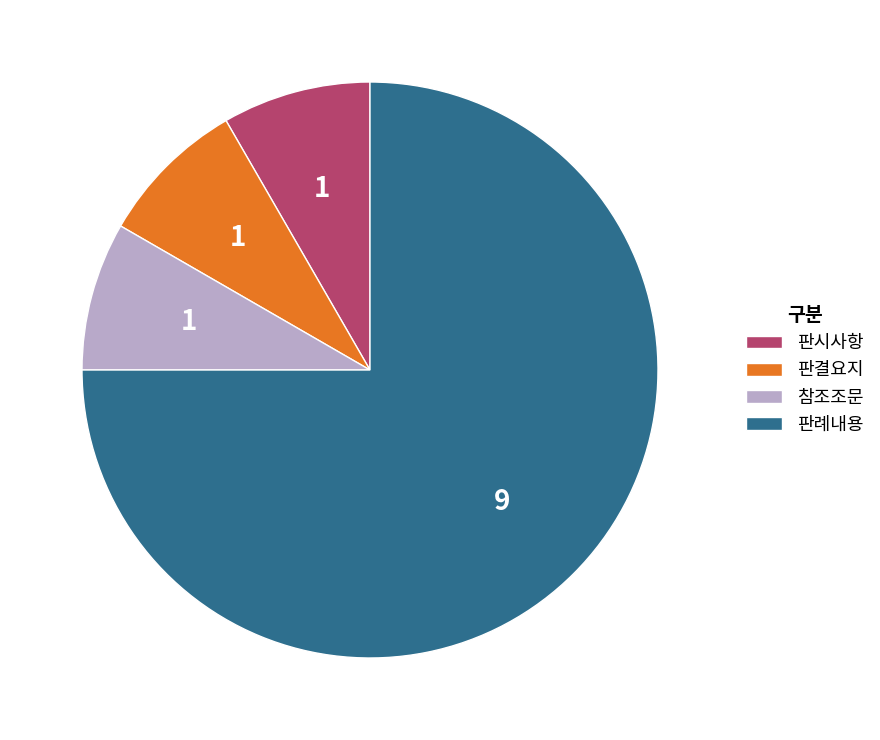

Which category has the biggest portion of the pie?

판례내용